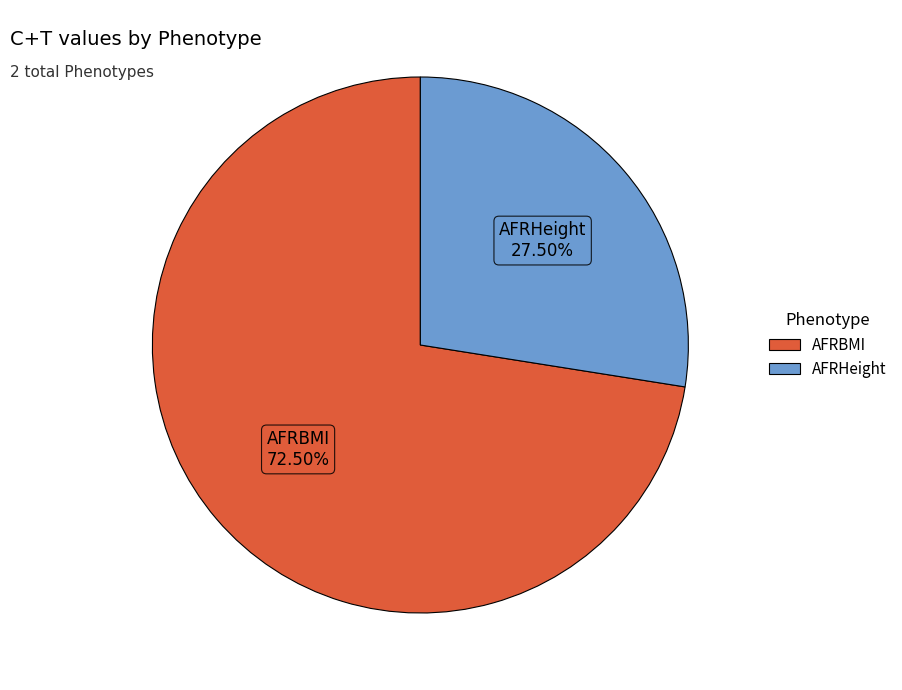

What is the majority slice?

AFRBMI